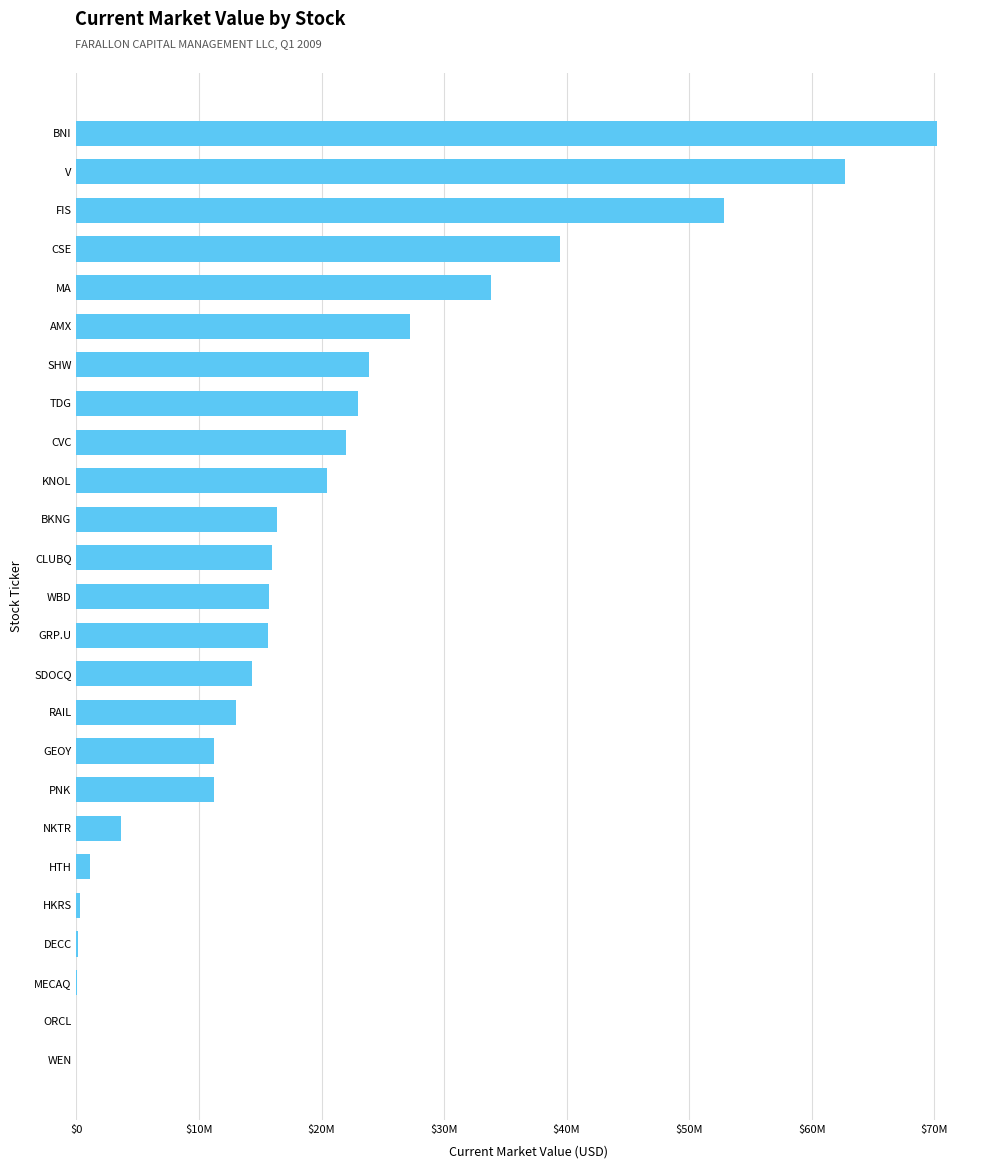

What is the average value?

19776800